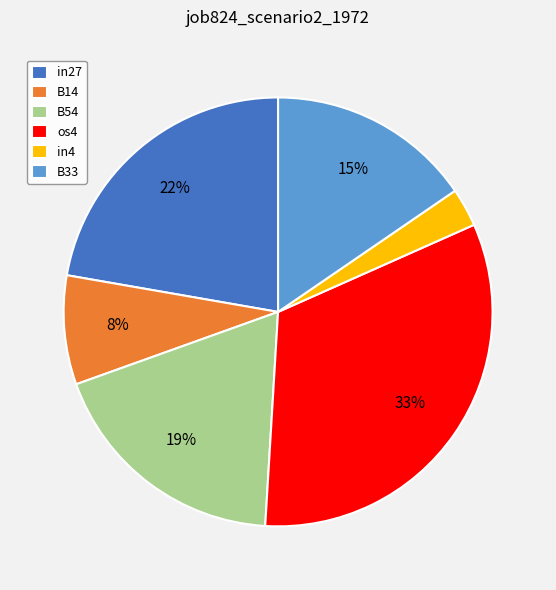

True or false: os4 accounts for 24% of the total.

False